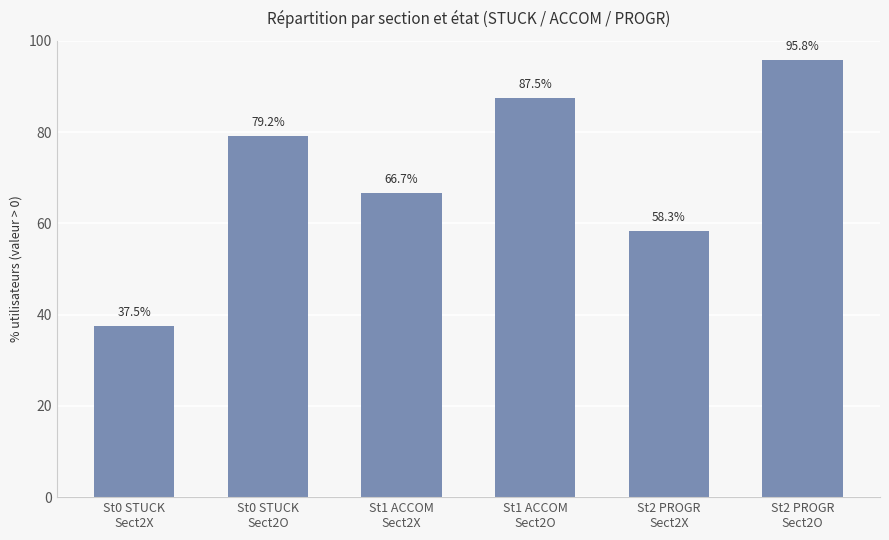

Reading right to left, transcribe all the data shown in this chart.

St2 PROGR
Sect2O=95.8	St2 PROGR
Sect2X=58.3	St1 ACCOM
Sect2O=87.5	St1 ACCOM
Sect2X=66.7	St0 STUCK
Sect2O=79.2	St0 STUCK
Sect2X=37.5